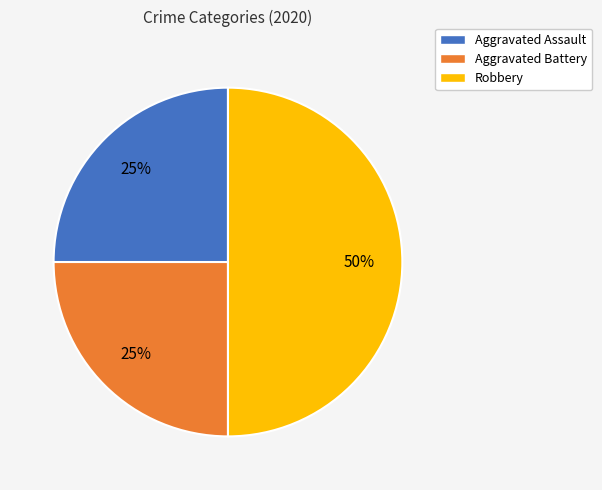

Does Aggravated Assault account for over 50% of the chart?

No